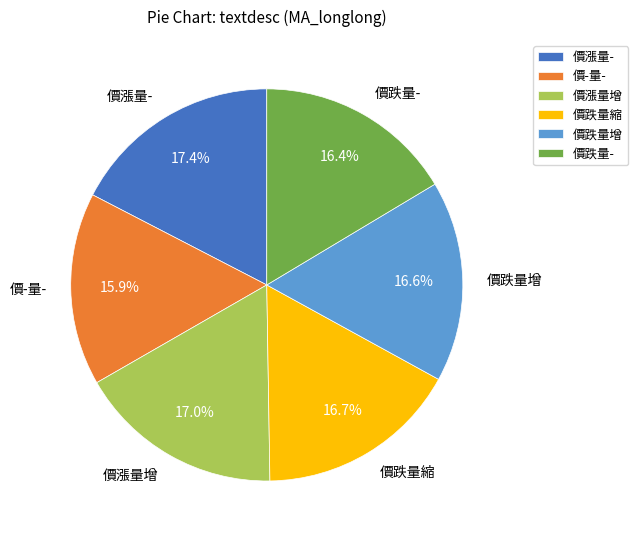

Approximately how many times larger is the value at 價跌量增 compared to 價跌量-?

1.0